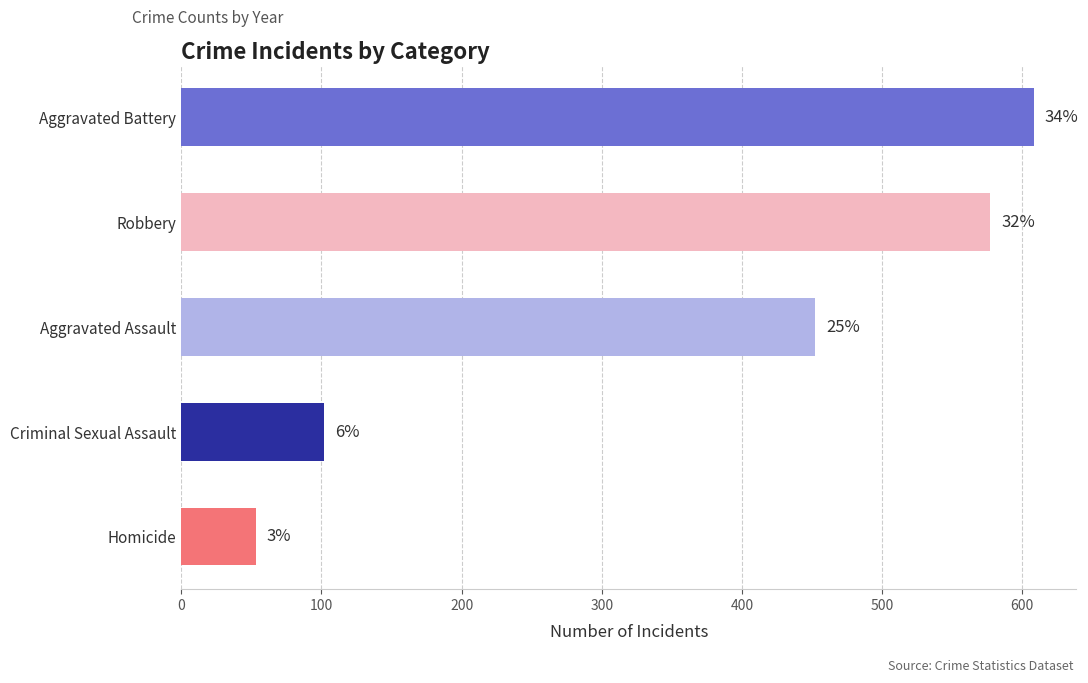

What is the spread (max minus min) of values at 2019?

555